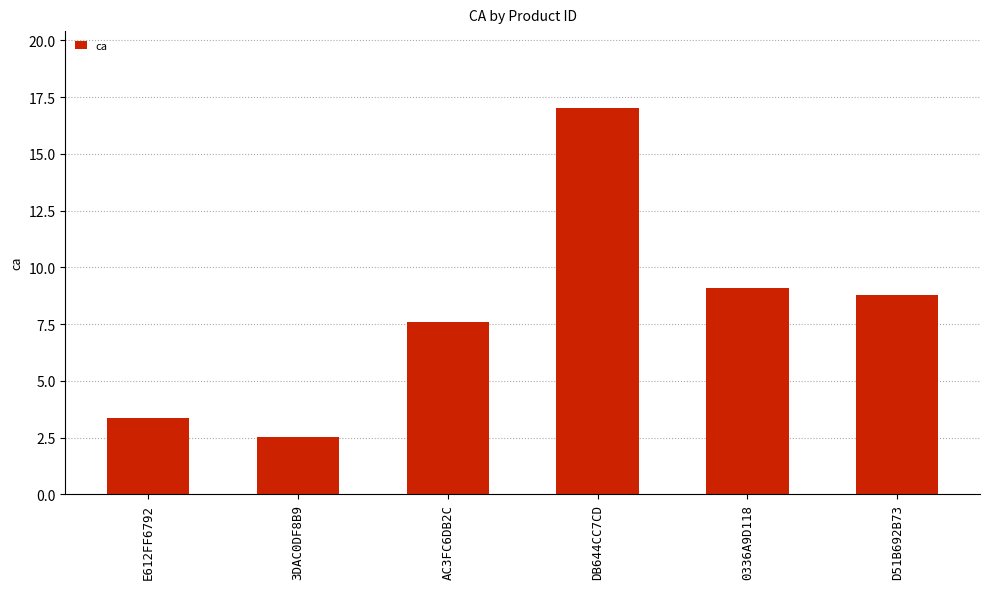

At which category does the chart reach its peak across all series?

DB644CC7CD